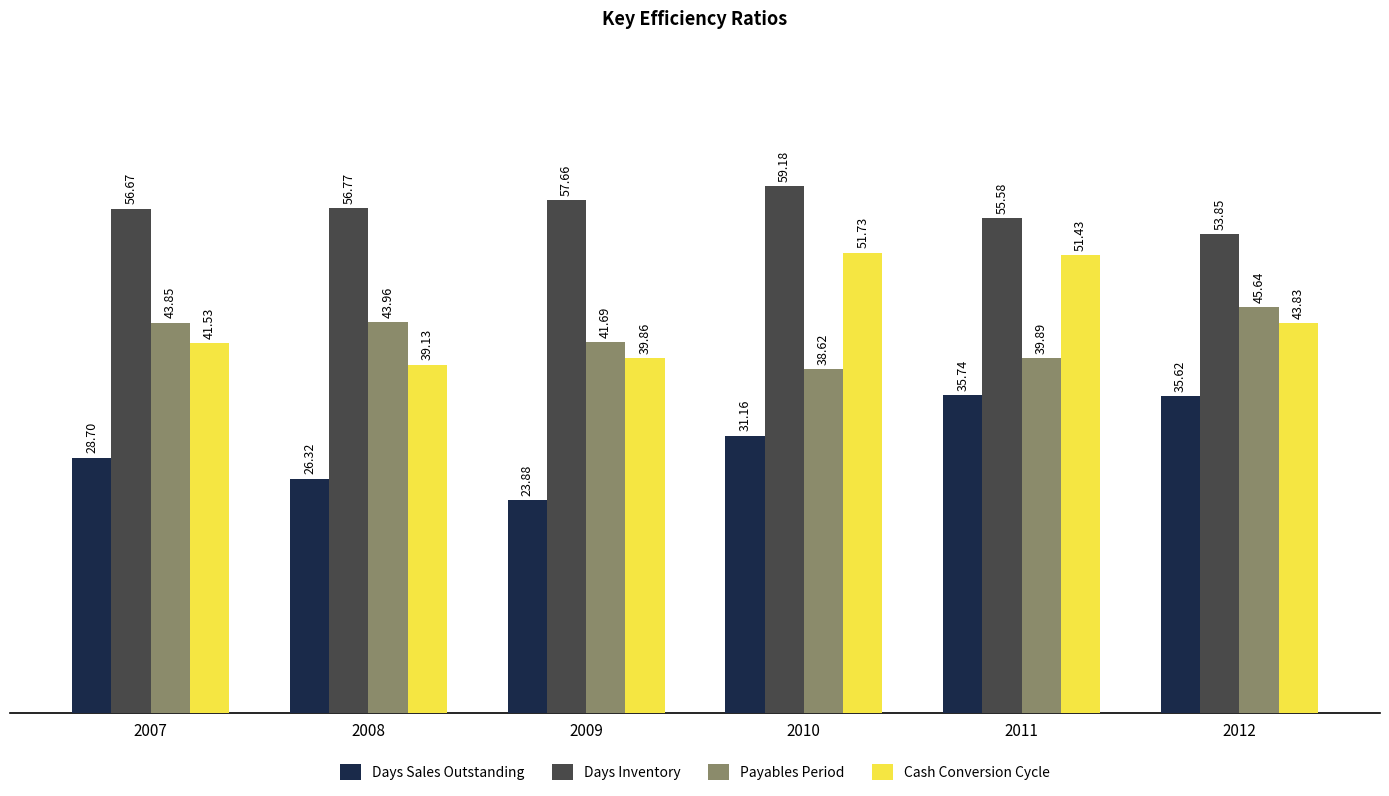

What is the total value across all series at 2012?

178.9